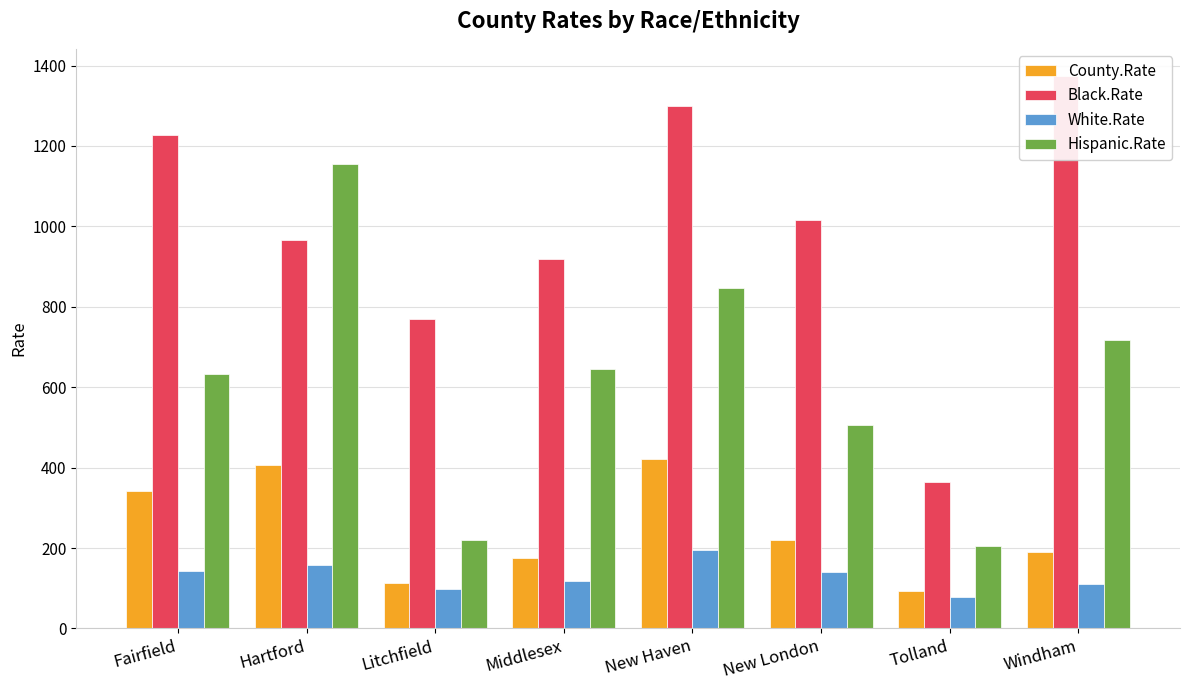

What is the label of the 6th bar from the left?

New London